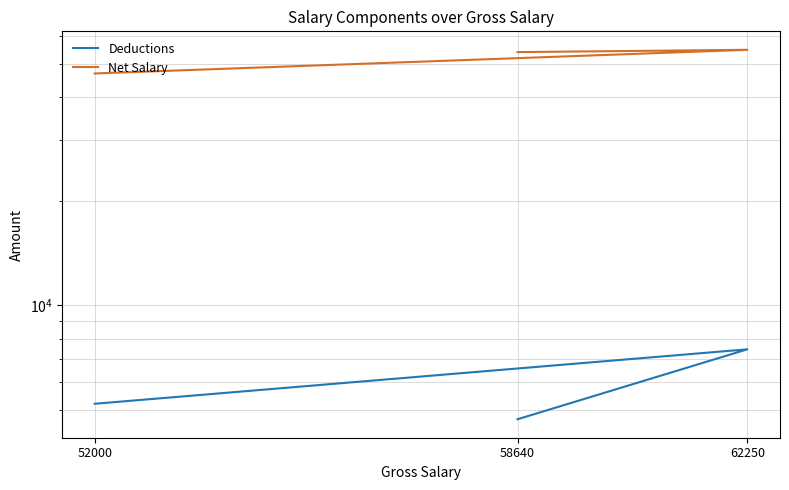

Rank the categories by Deductions value from lowest to highest.

58640, 52000, 62250